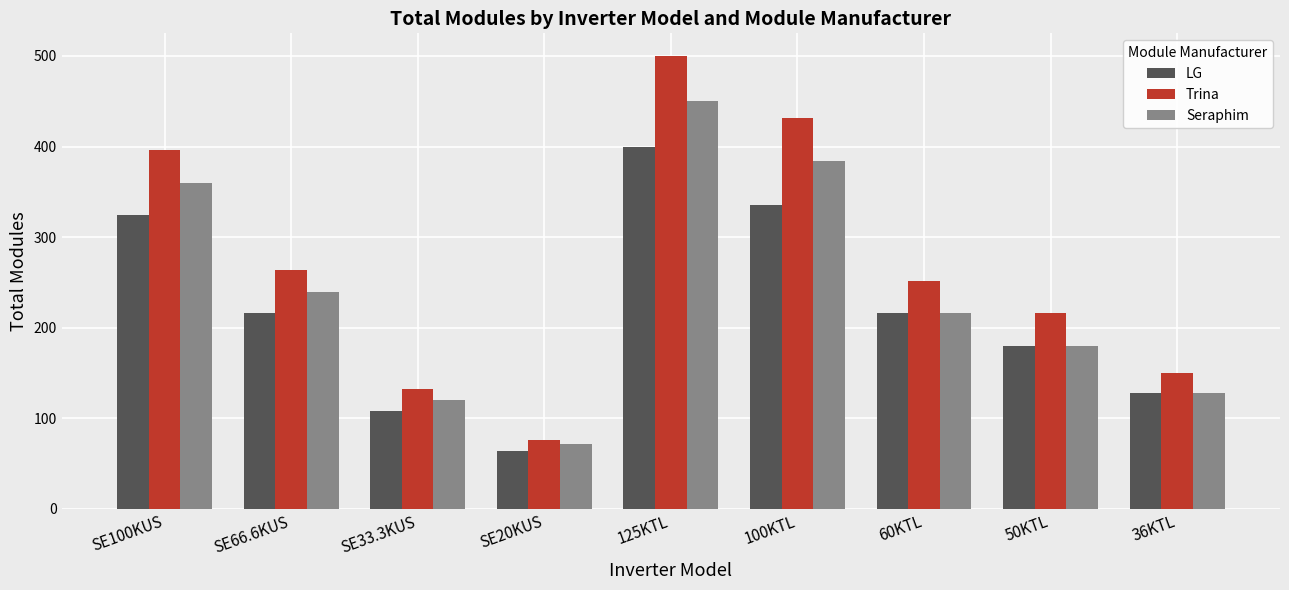

What is the lowest value of the Seraphim series?

72